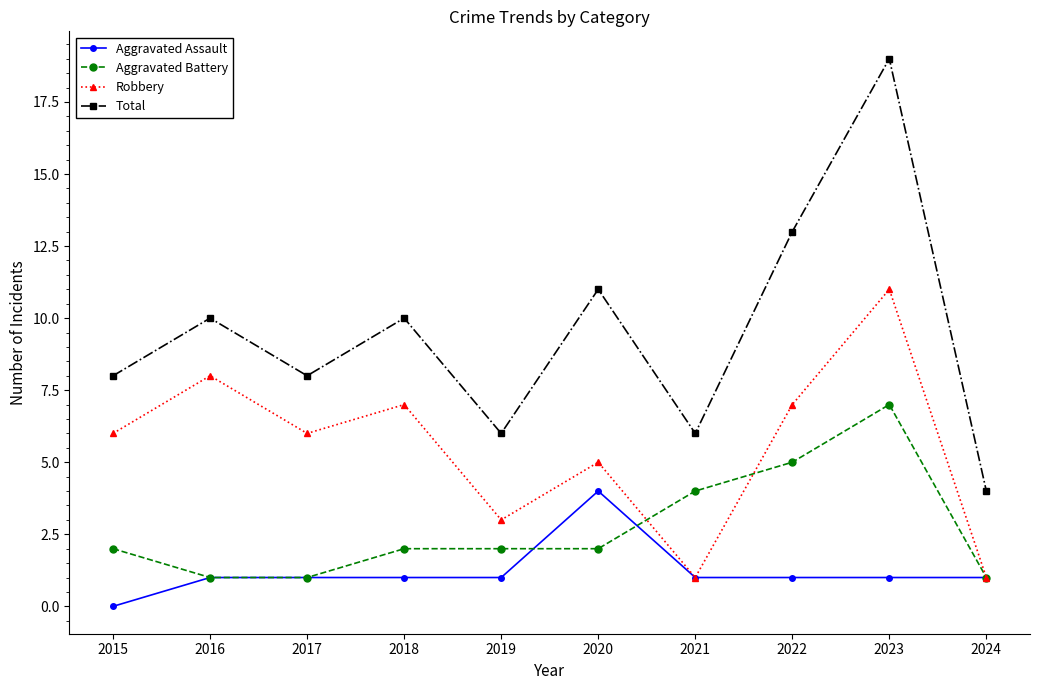

What are all the series names shown in the legend?

Aggravated Assault, Aggravated Battery, Robbery, Total